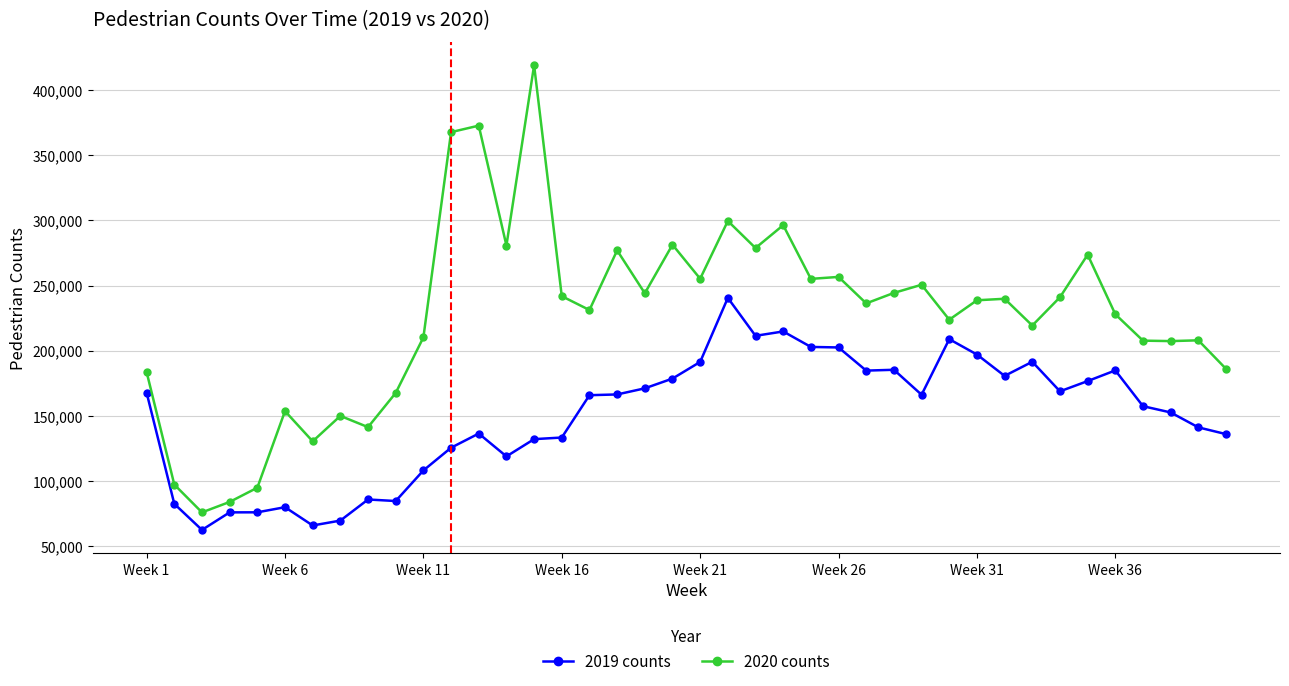

What is the minimum value shown in the chart?

62315